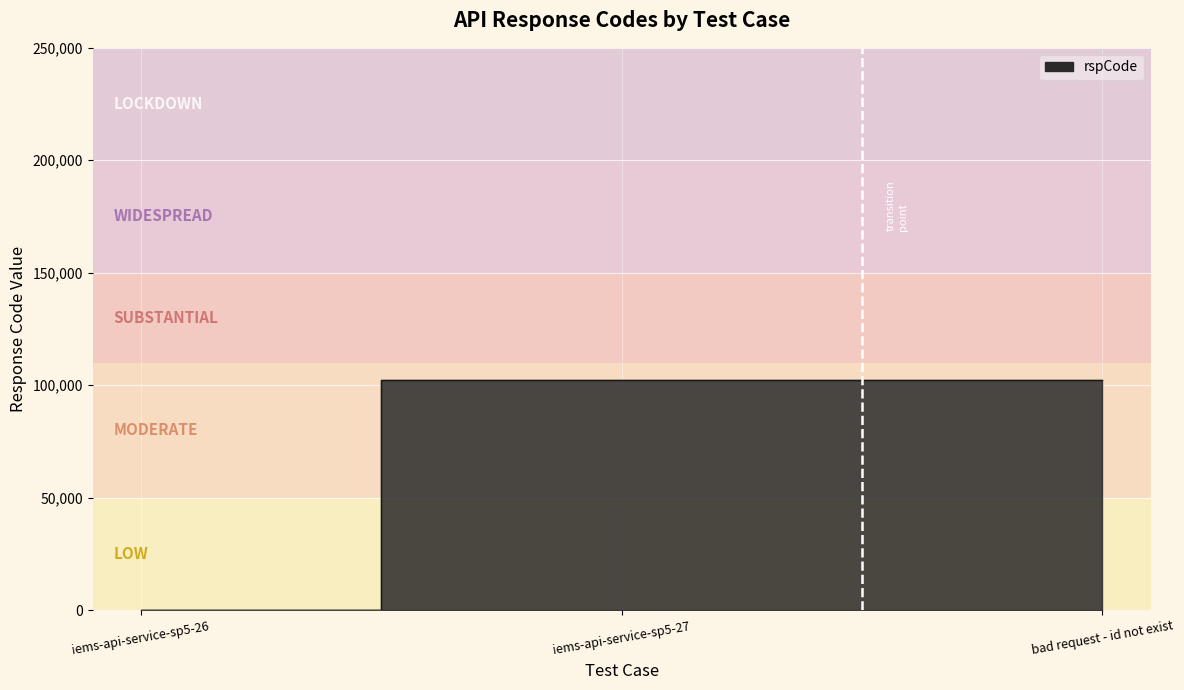

What is the change in value from iems-api-service-sp5-26 to iems-api-service-sp5-27?

+101905